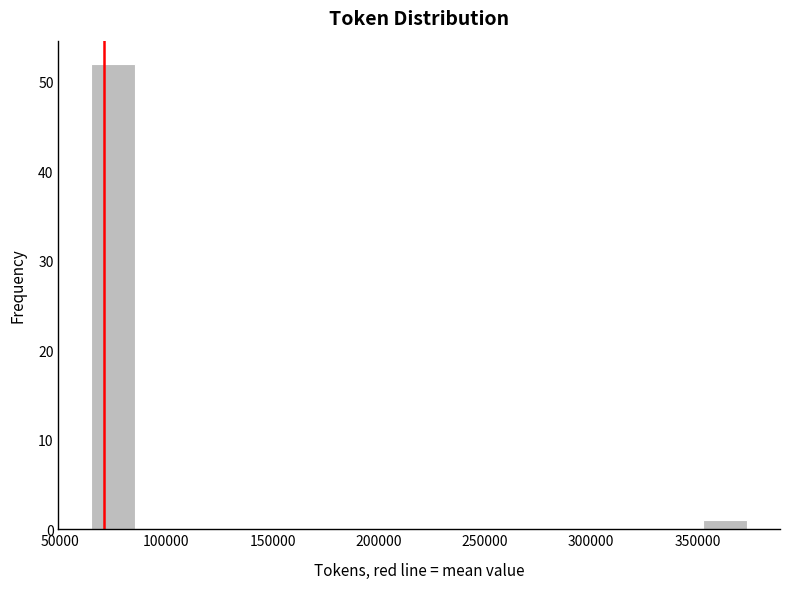

What is the height of the bar covering 65000 to 85000 on the x-axis? Neither the bar edges nor the heights are printed on the chart, so give them approximately, as read against the axes.

52